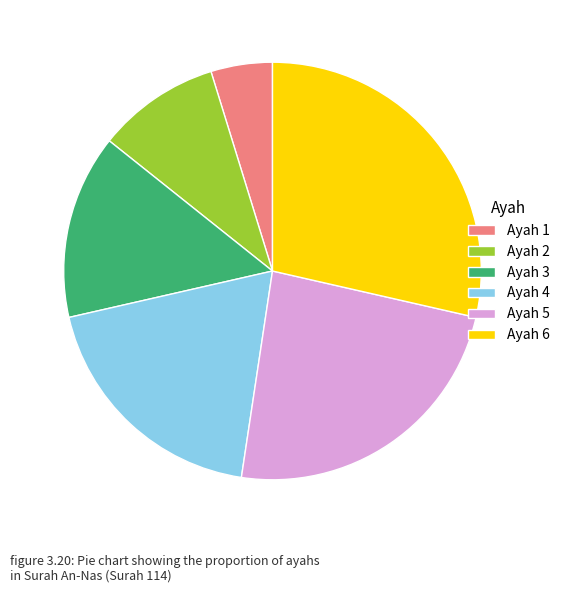

Does Ayah 3 account for over 50% of the chart?

No